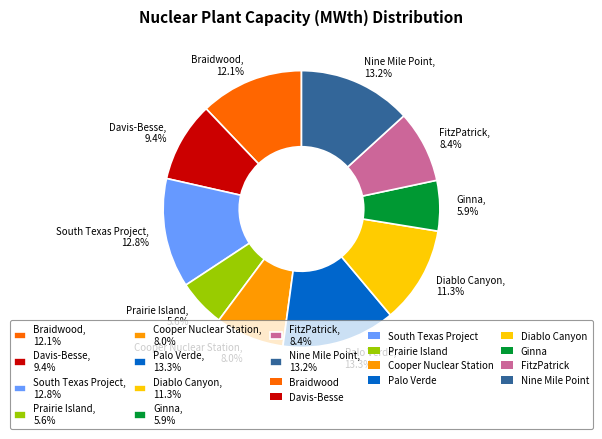

Is it true that Palo Verde is 13% of the pie?

True